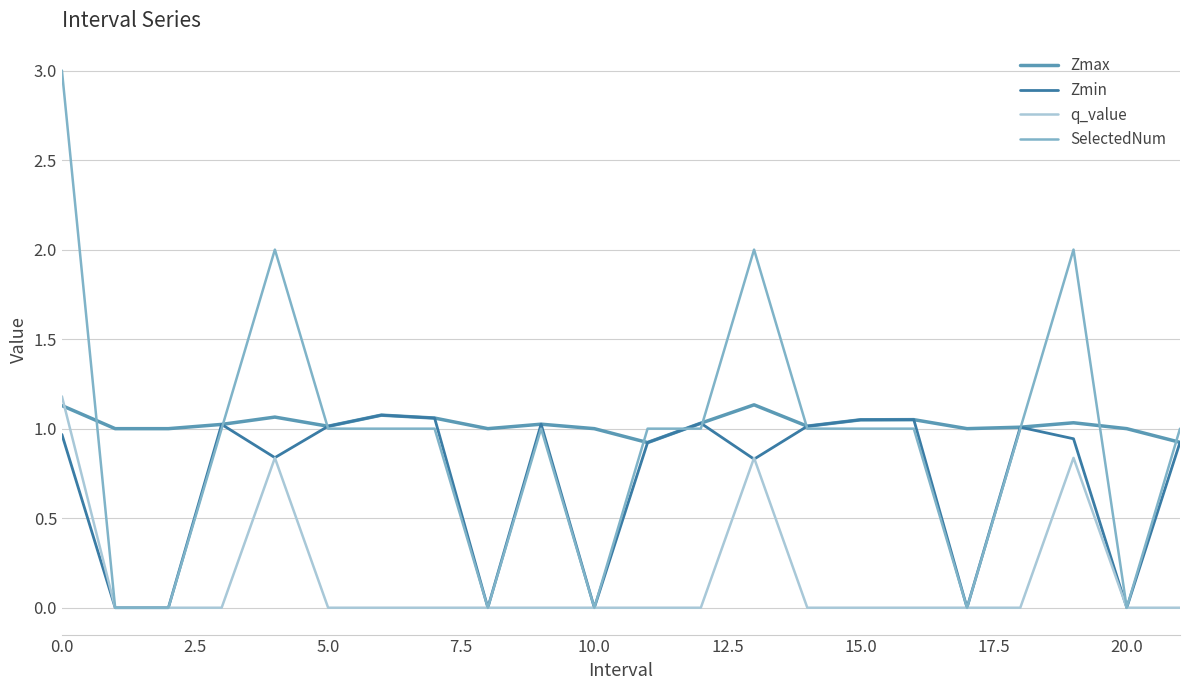

Which series has the largest range (max minus min)?

SelectedNum